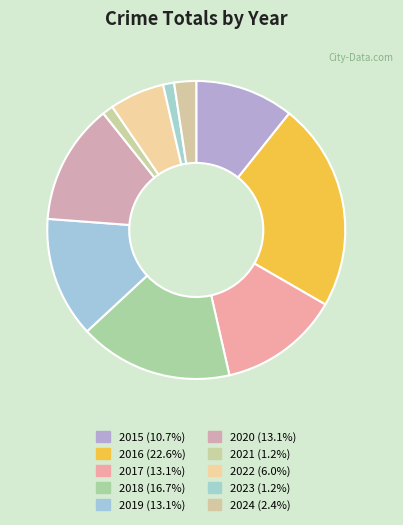

Is 2019 the majority of the pie?

No